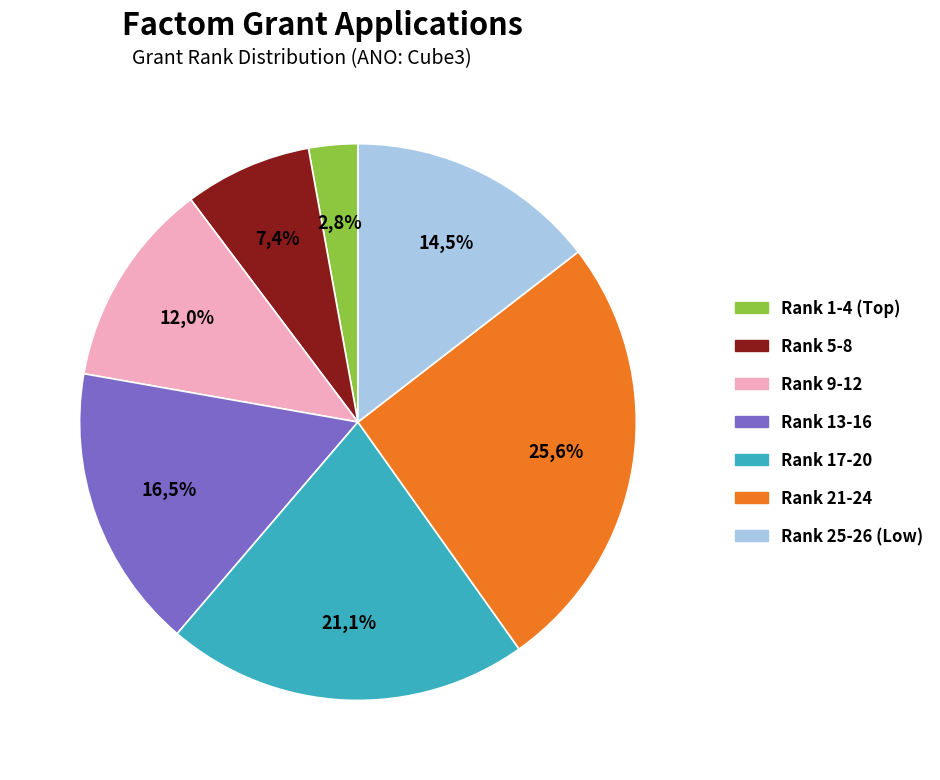

The Core-Committee-002 slice represents 8% of the pie. True or false?

False